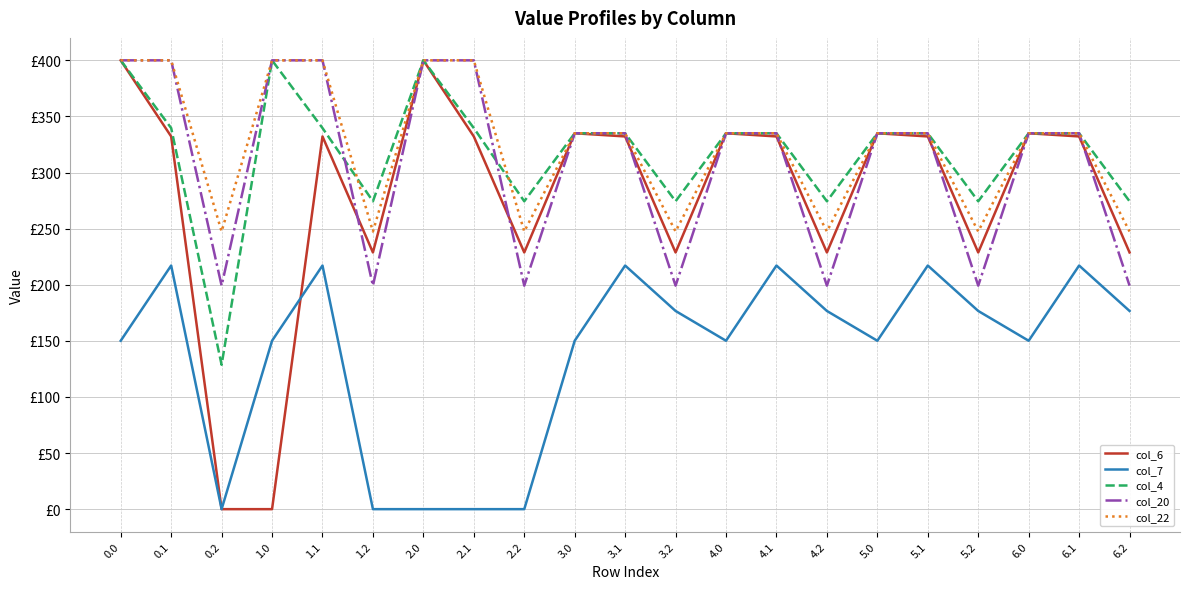

Is this an area chart (filled region under the line)?

No